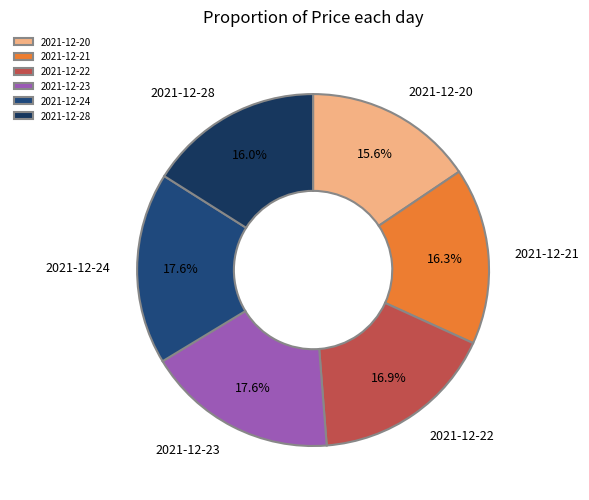

Combined, do 2021-12-23 and 2021-12-21 account for over 50%?

No